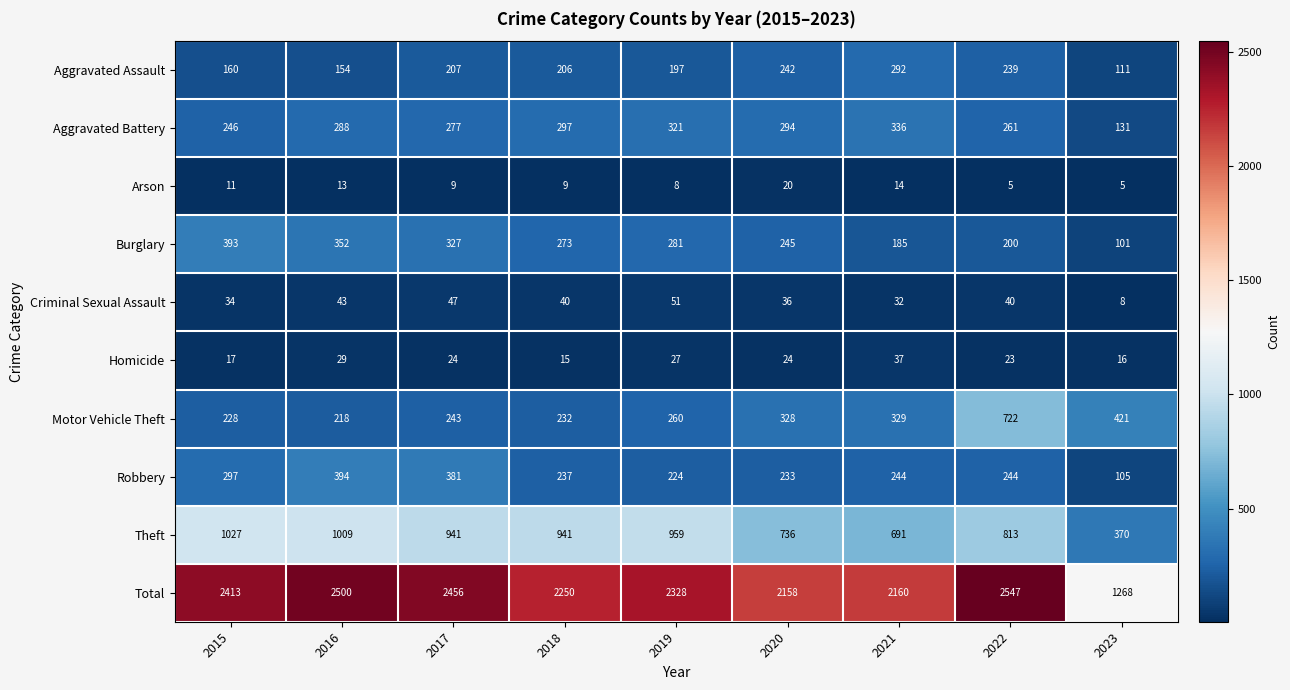

What is the sum of the Homicide values at 2021 and 2016?

66